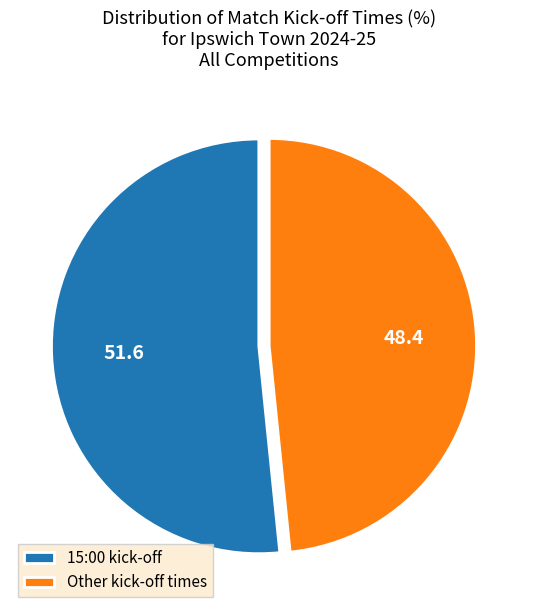

Combined, do Other kick-off times and 15:00 kick-off account for over 50%?

Yes